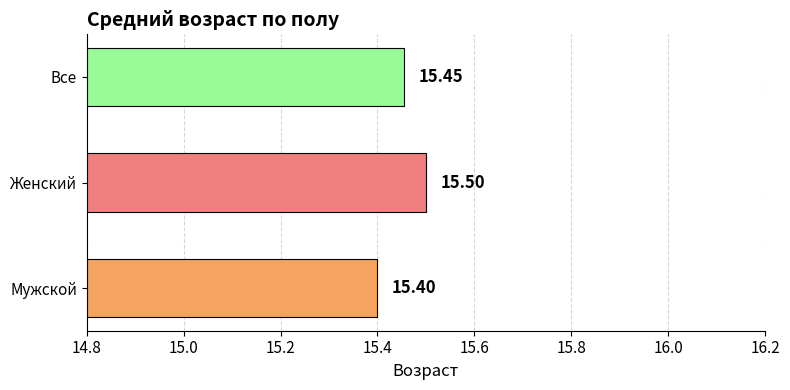

At which label is the value closest to 15?

Мужской